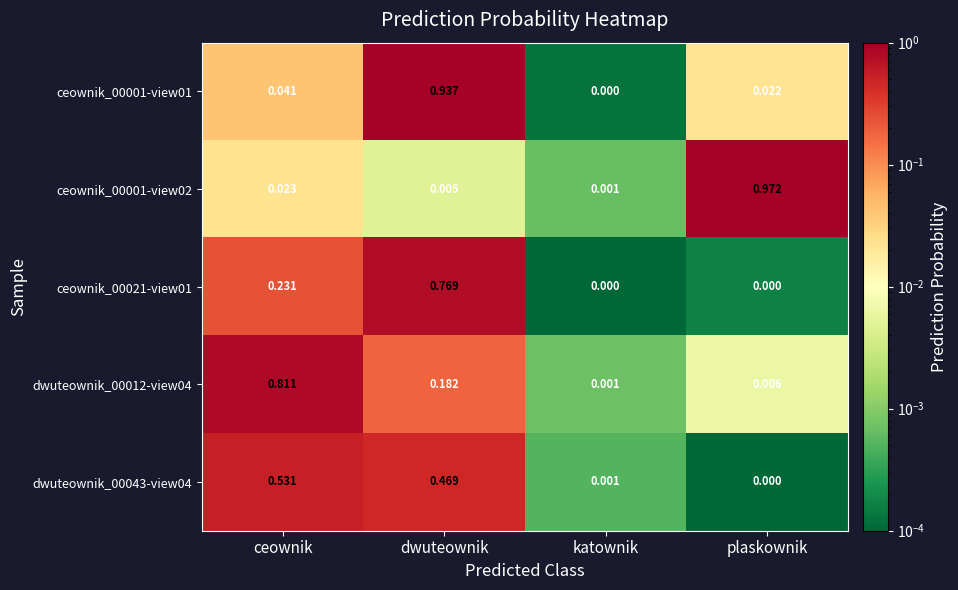

Which label corresponds to the largest value in the chart?

plaskownik